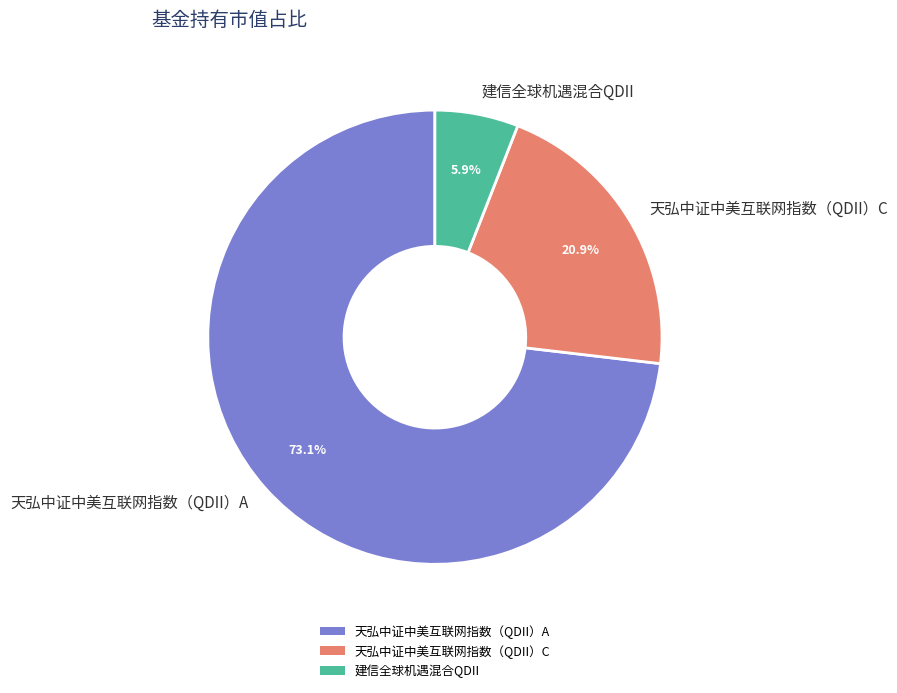

To the nearest percent, what is the average slice percentage?

33%